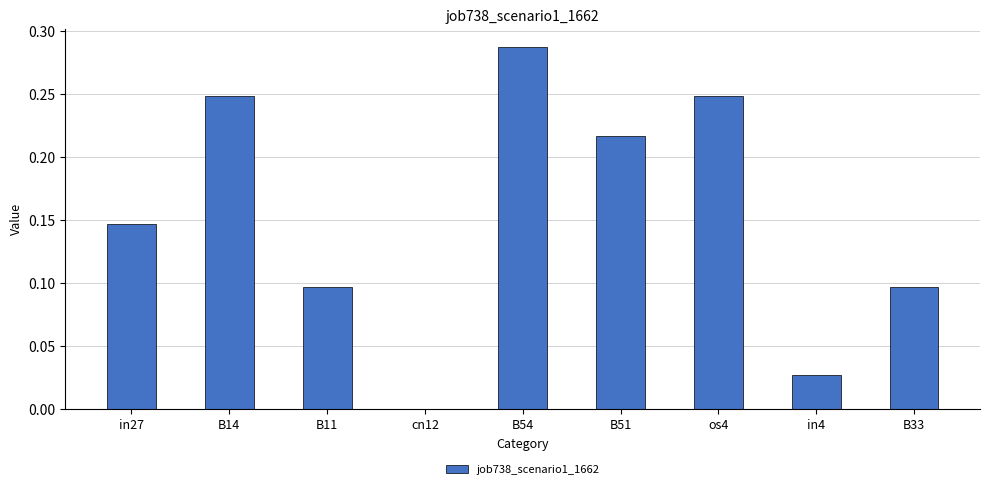

Is it true that the value at os4 is 0.4?

False